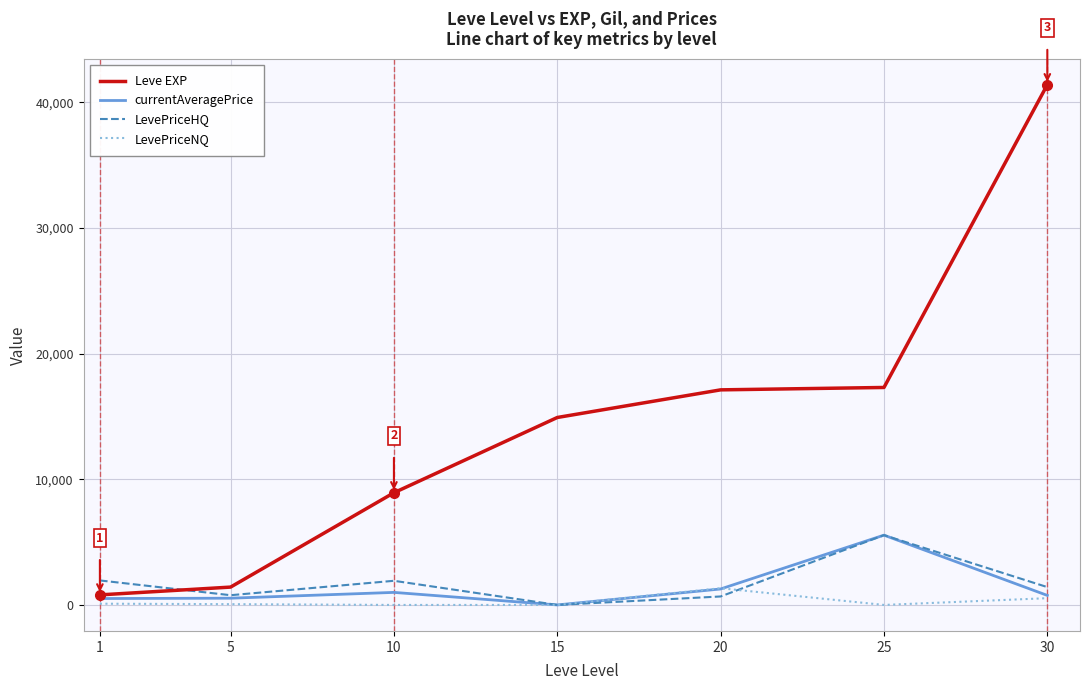

True or false: Leve EXP has a value of 17120.0 at 20.

True